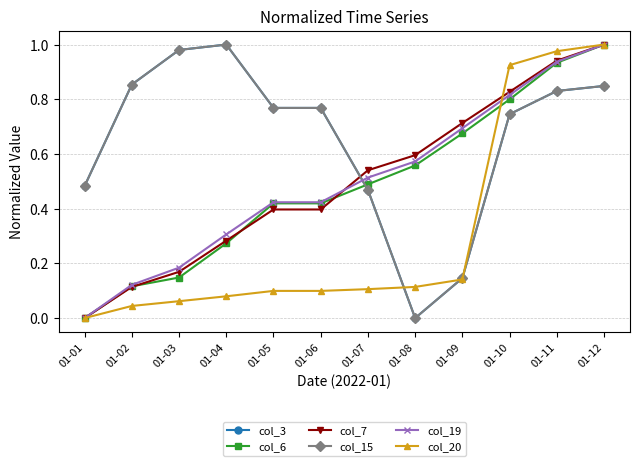

Which label corresponds to the smallest value in the chart?

01-08